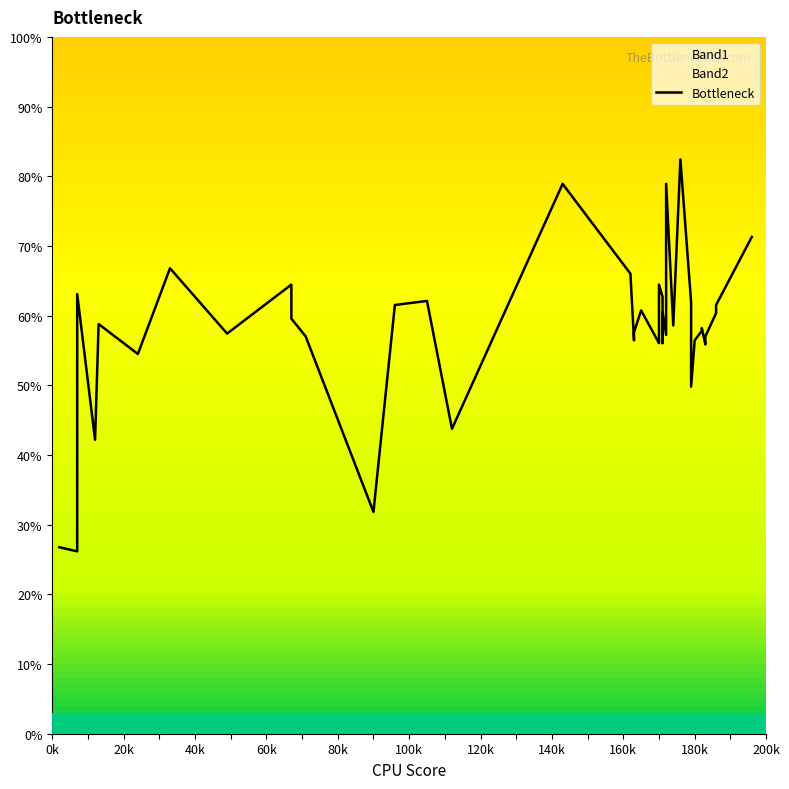

What is the label of the 5th point from the left?

80k